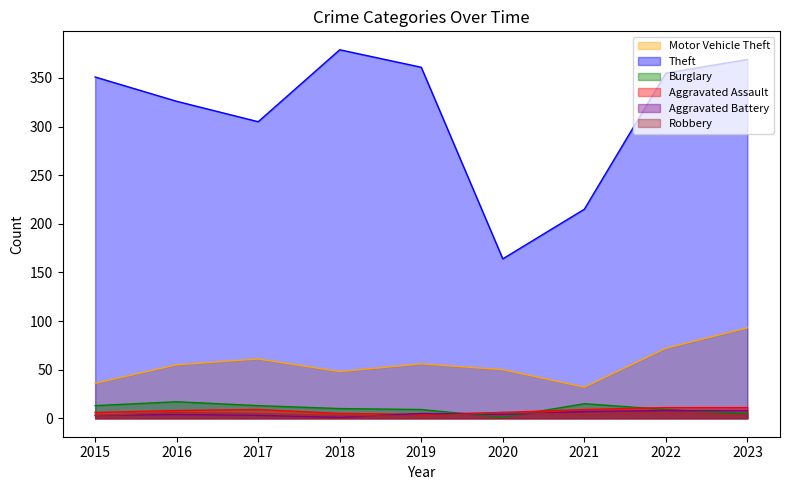

What is the difference between the maximum and second lowest values in the Robbery series?

3